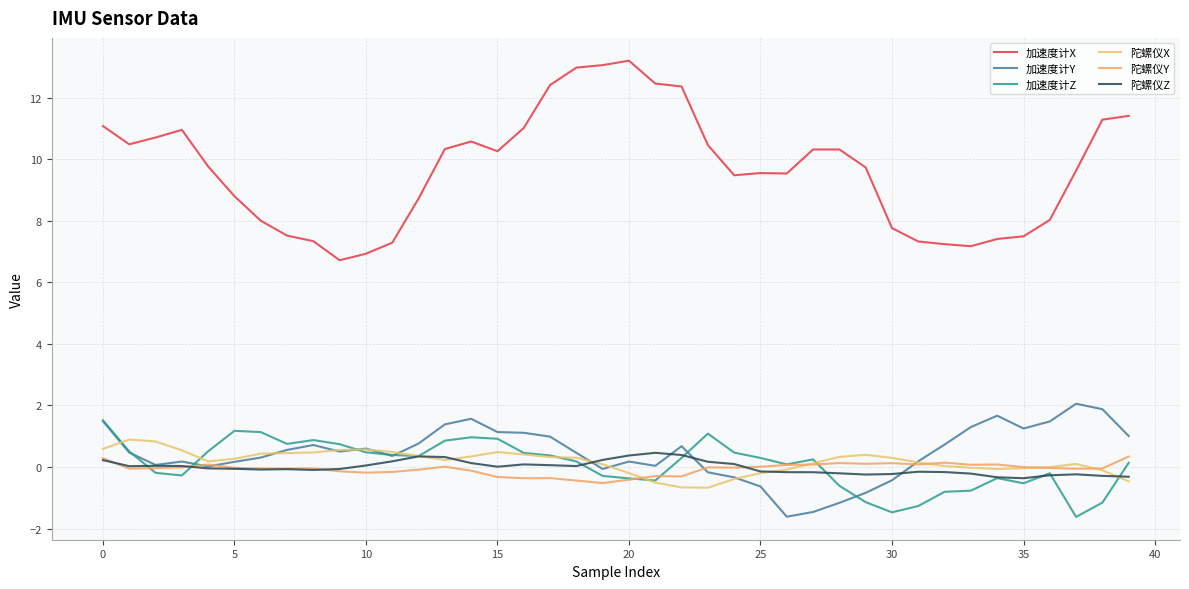

Does the chart have visible grid lines?

Yes